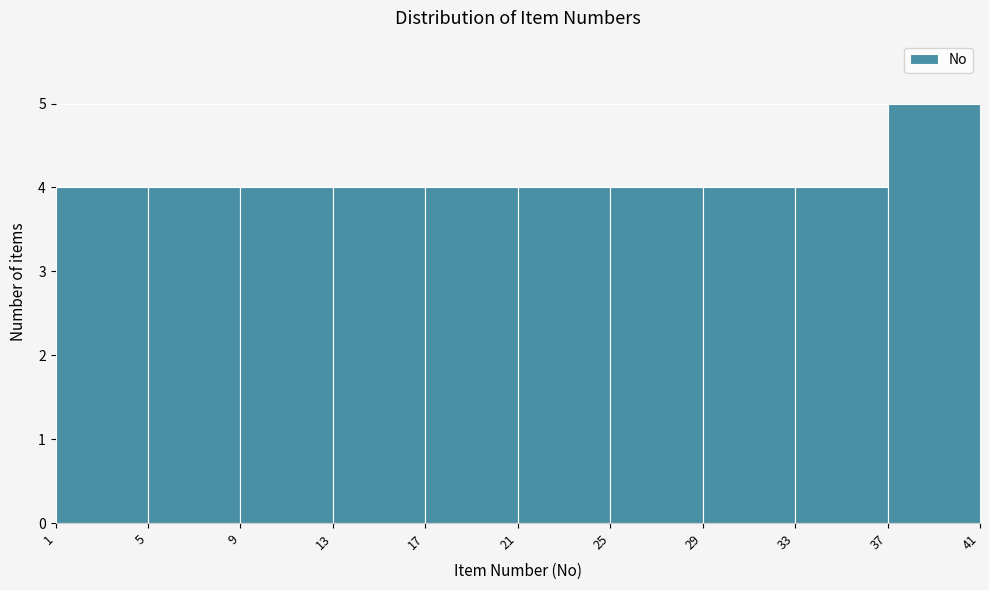

Which range on the x-axis has the tallest bar?

37 to 41